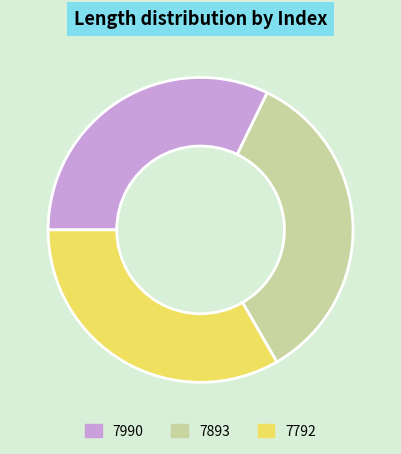

How many segments does this pie chart have?

3